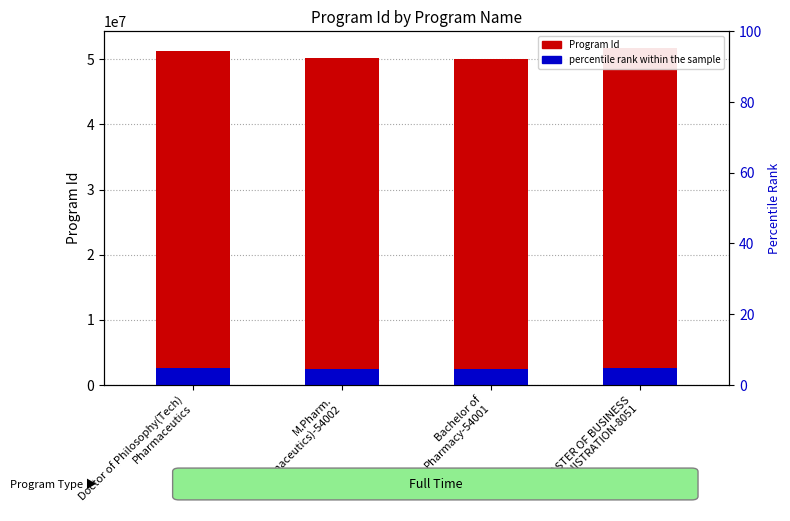

Reading left to right, list all the values displayed in this chart.

Program Id: Doctor of Philosophy(Tech)
Pharmaceutics=51201267.0	M.Pharm.
(Pharmaceutics)-54002=50218883.0	Bachelor of
Pharmacy-54001=50002986.0	MASTER OF BUSINESS
ADMINISTRATION-8051=51710462.0
percentile rank within the sample: Doctor of Philosophy(Tech)
Pharmaceutics=2560063.4	M.Pharm.
(Pharmaceutics)-54002=2510944.1	Bachelor of
Pharmacy-54001=2500149.3	MASTER OF BUSINESS
ADMINISTRATION-8051=2585523.1